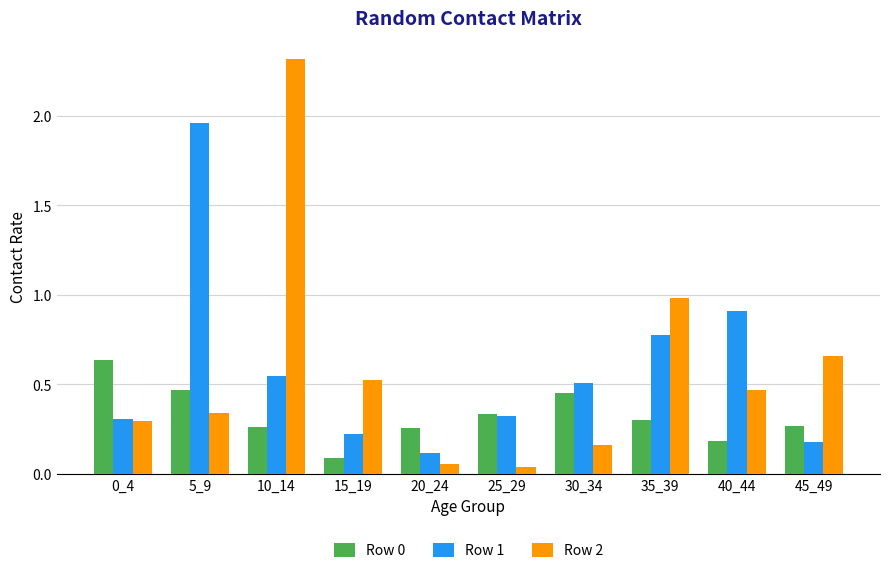

What is the sum of all Row 2 values?

5.8